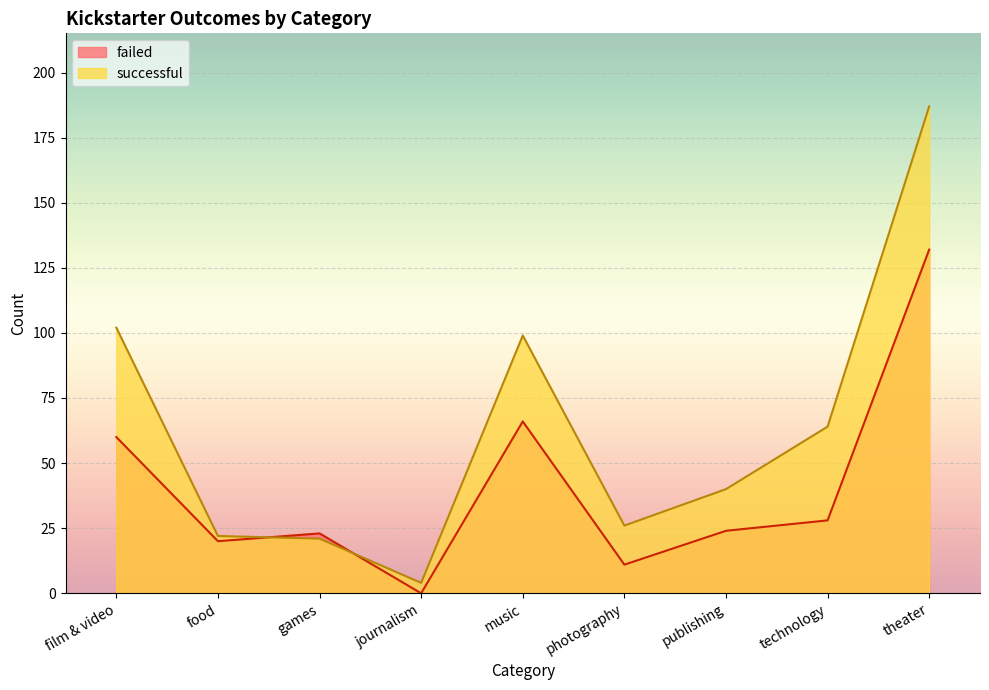

Is it true that failed equals 16 at music?

False